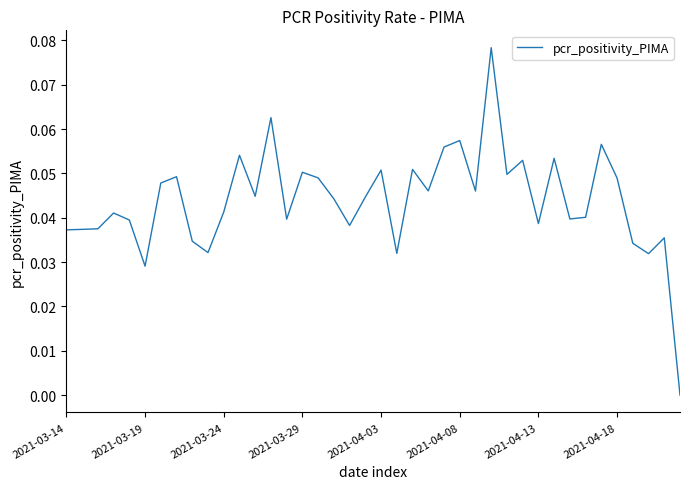

Does the chart display data point markers on the line(s)?

No